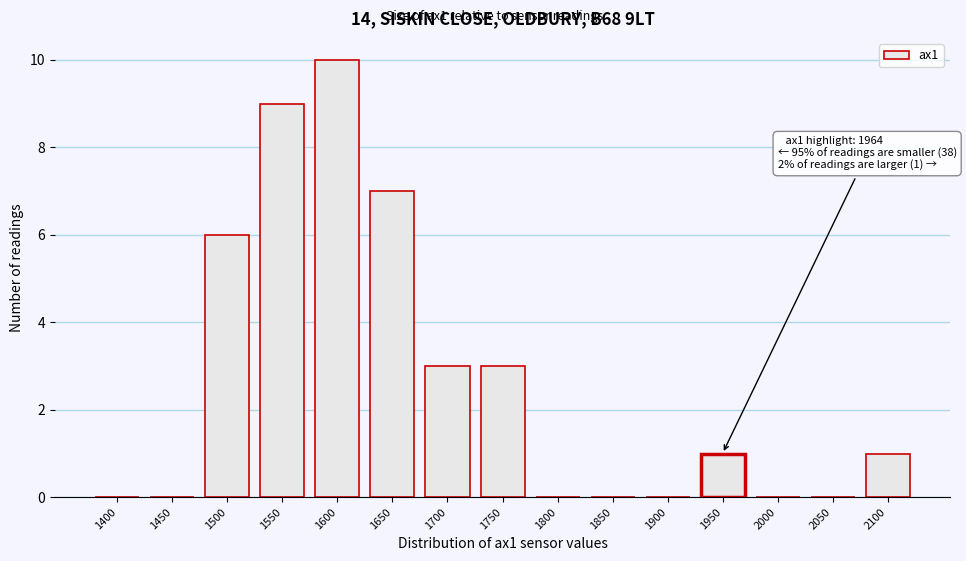

Reading left to right, transcribe all the data shown in this chart.

1400=0	1450=0	1500=6	1550=9	1600=10	1650=7	1700=3	1750=3	1800=0	1850=0	1900=0	1950=1	2000=0	2050=0	2100=1